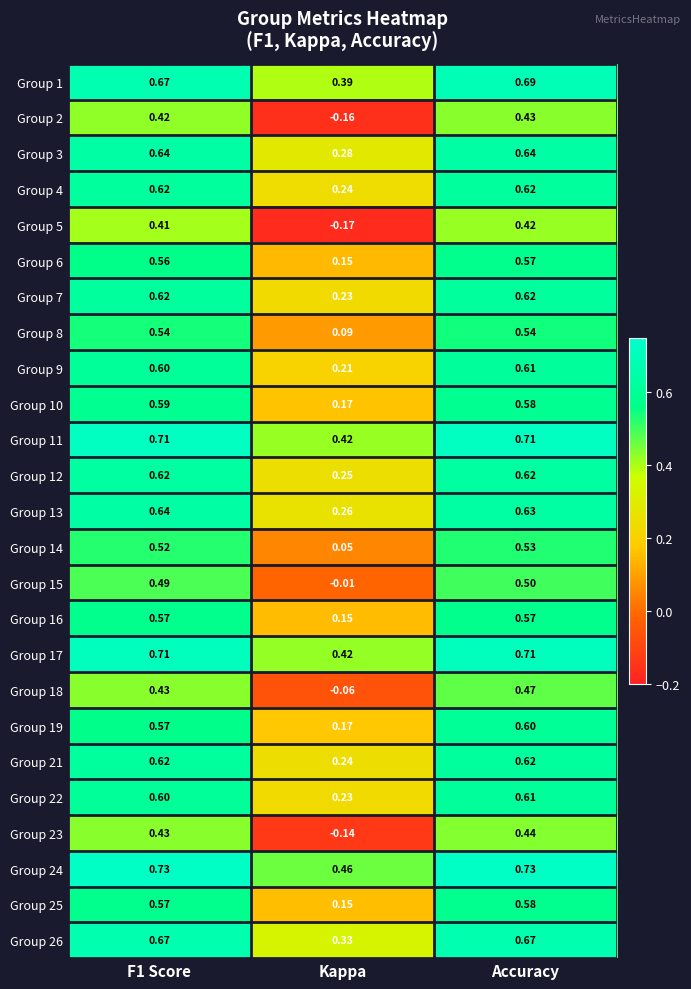

Which category has the lowest value in the Group 10 series?

Kappa